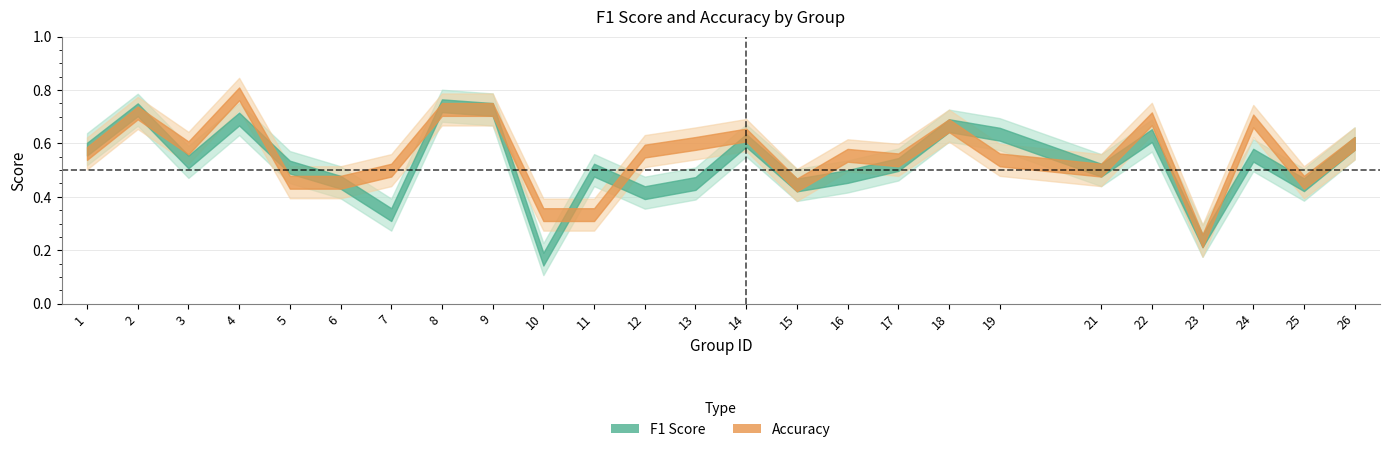

What is the value of the accuracy point at the 16th from the left?

0.6